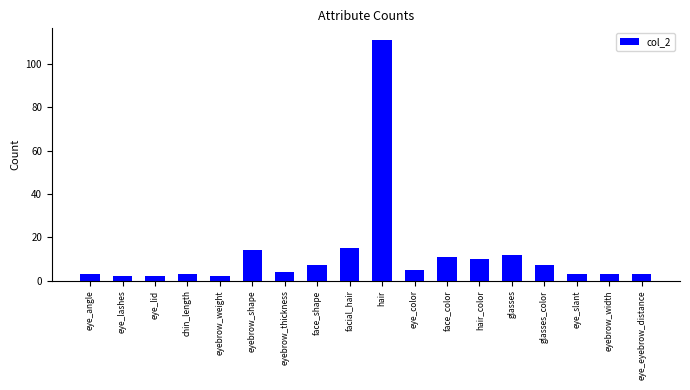

What is the average value?

12